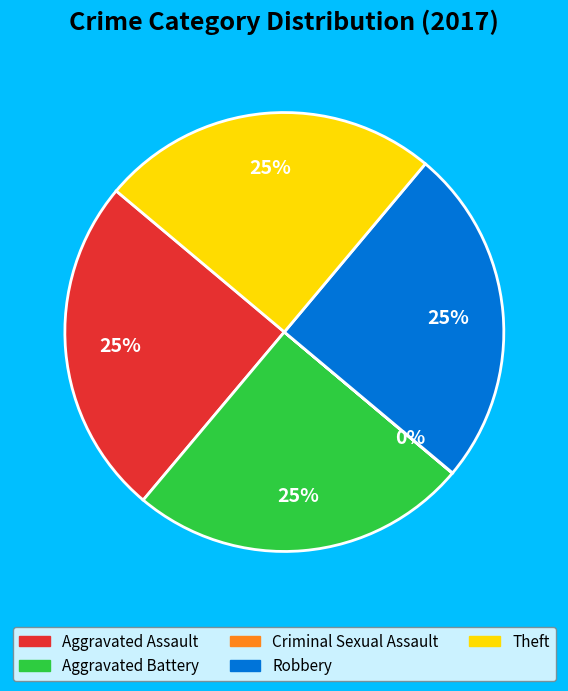

Is there any slice that represents more than half of the pie?

No